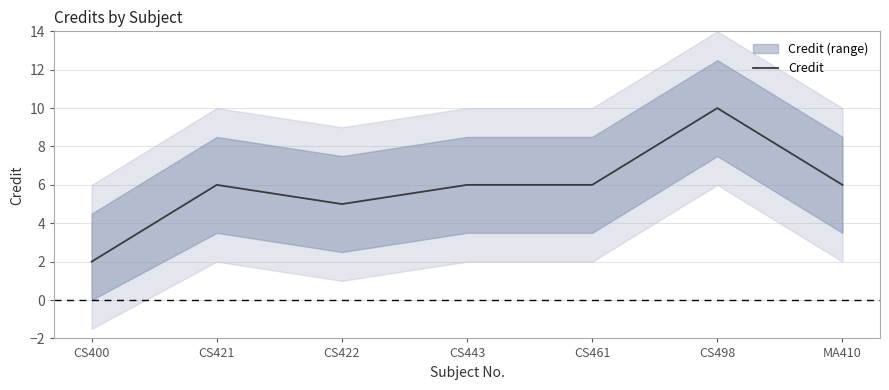

What is the change in value from CS400 to CS443?

+4